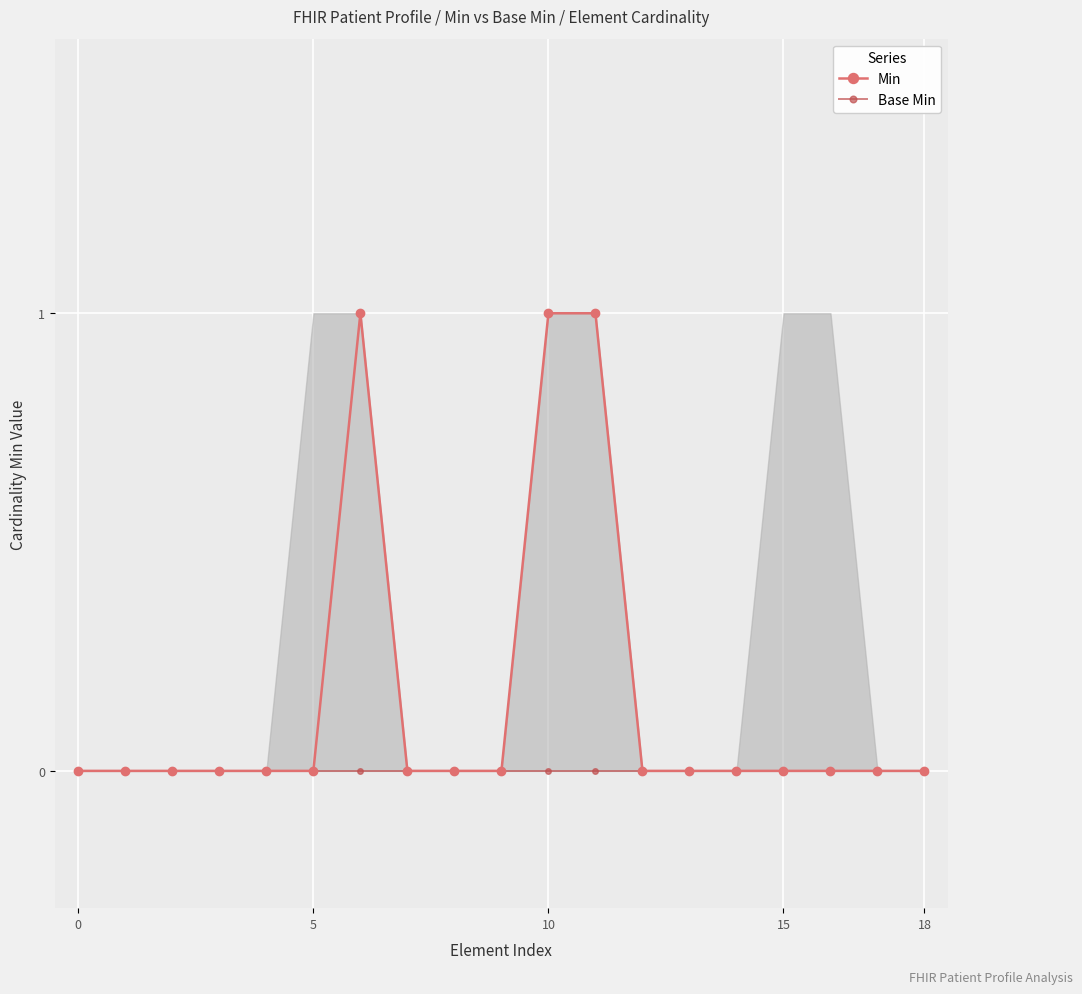

At 9, list the series in order from largest to smallest.

Min, Base Min